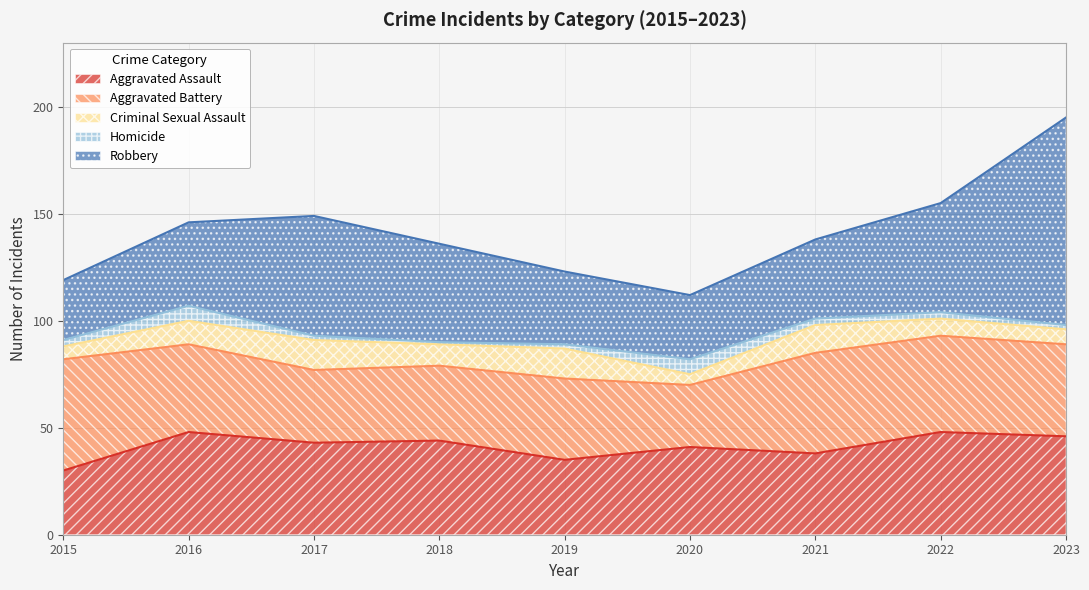

What is the sum of all Homicide values?

30